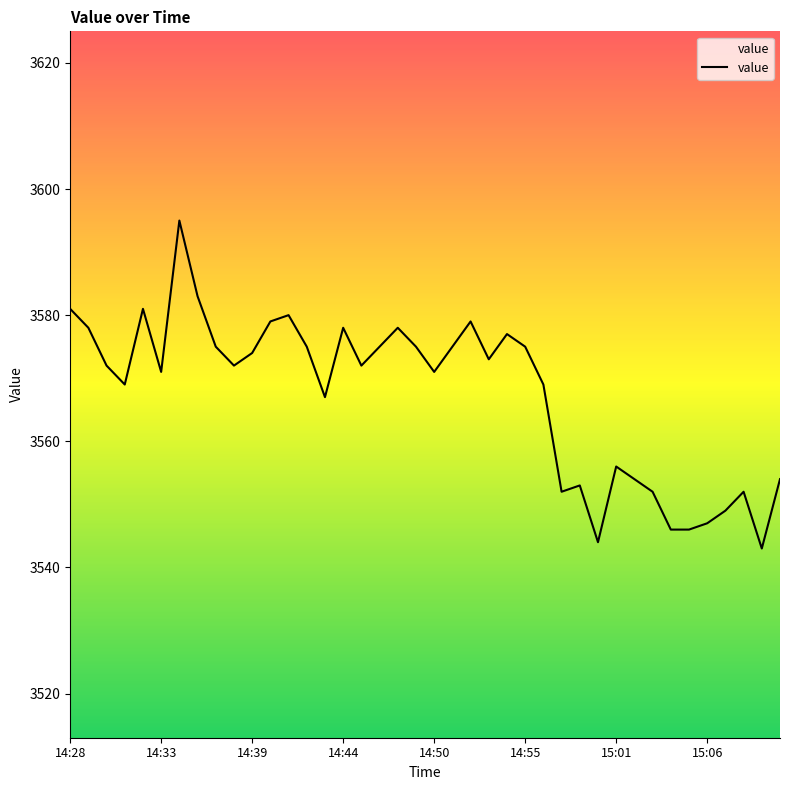

What is the greatest value displayed?

3595